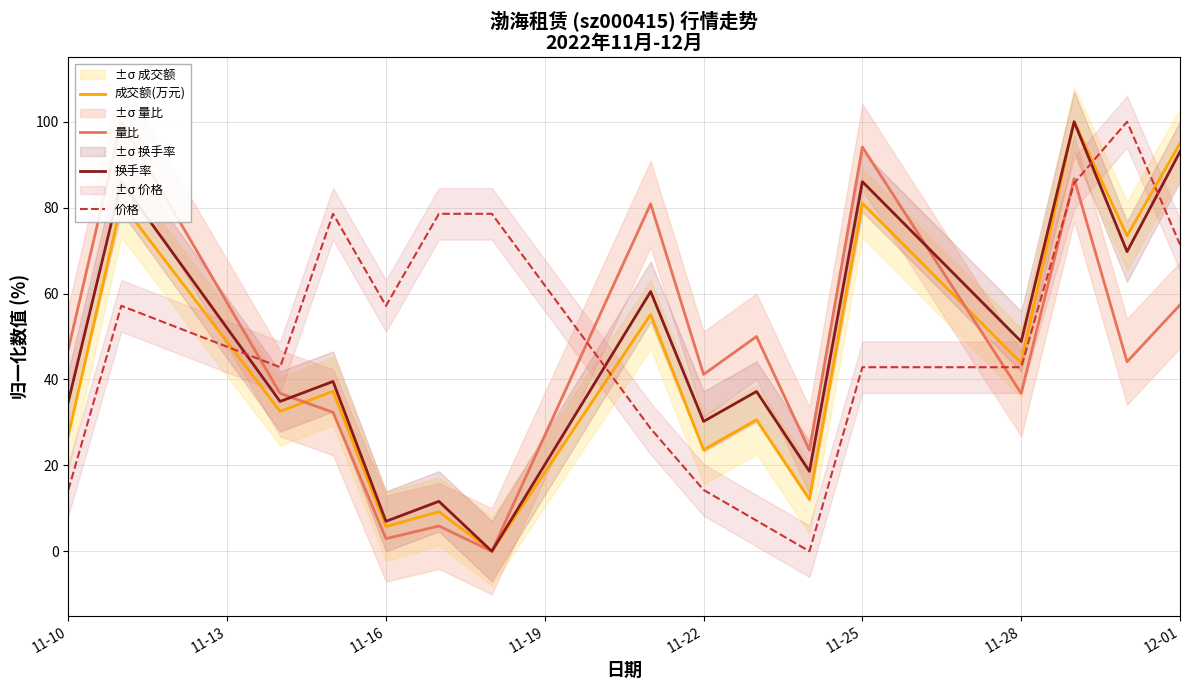

Is it true that 价格 equals 57.1 at 11-16?

True